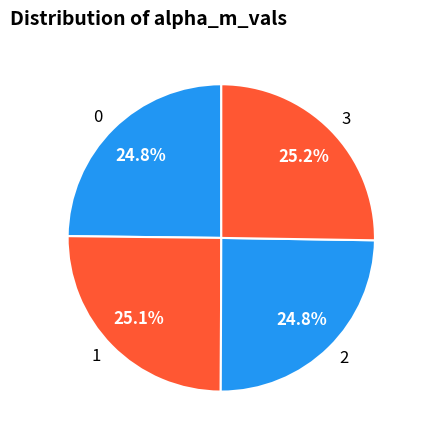

To the nearest percent, what percentage of the pie is 2?

25%